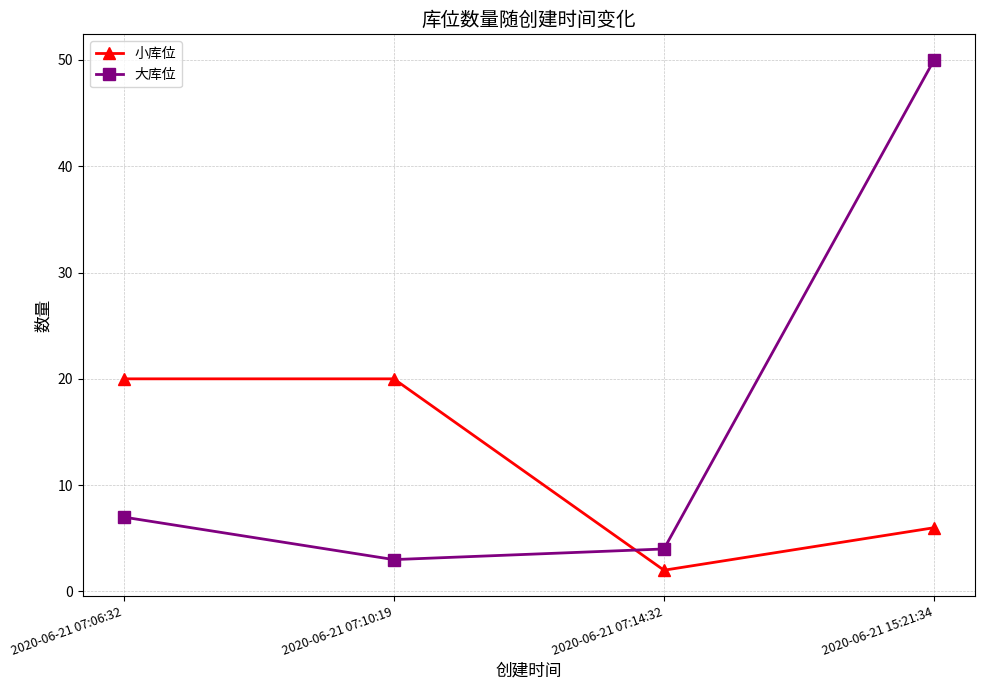

List the series in order of their overall mean, highest first.

大库位, 小库位